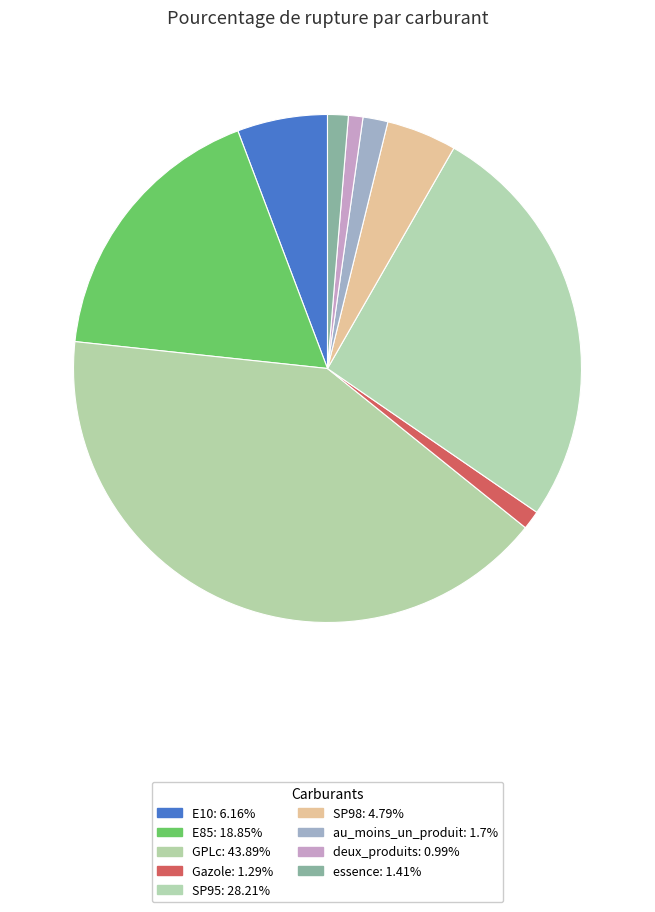

Count the number of slices in the pie.

9